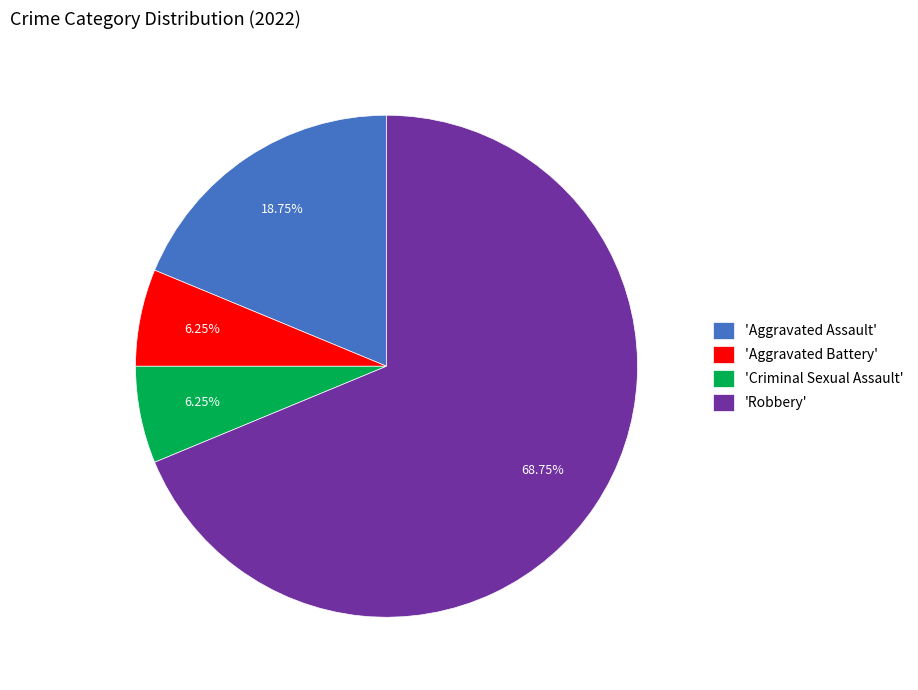

Does any single category account for the majority?

Yes